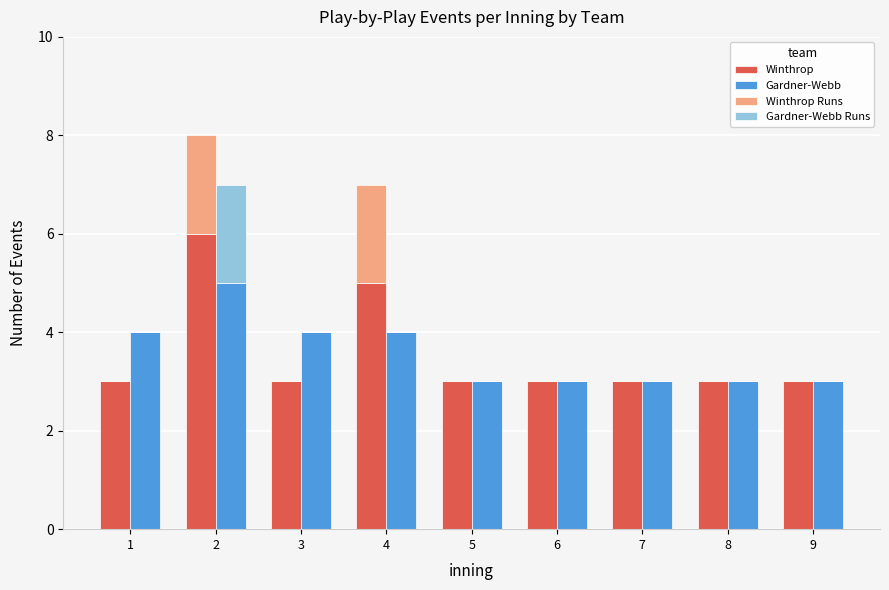

Is it true that Winthrop equals 5 at 7?

False